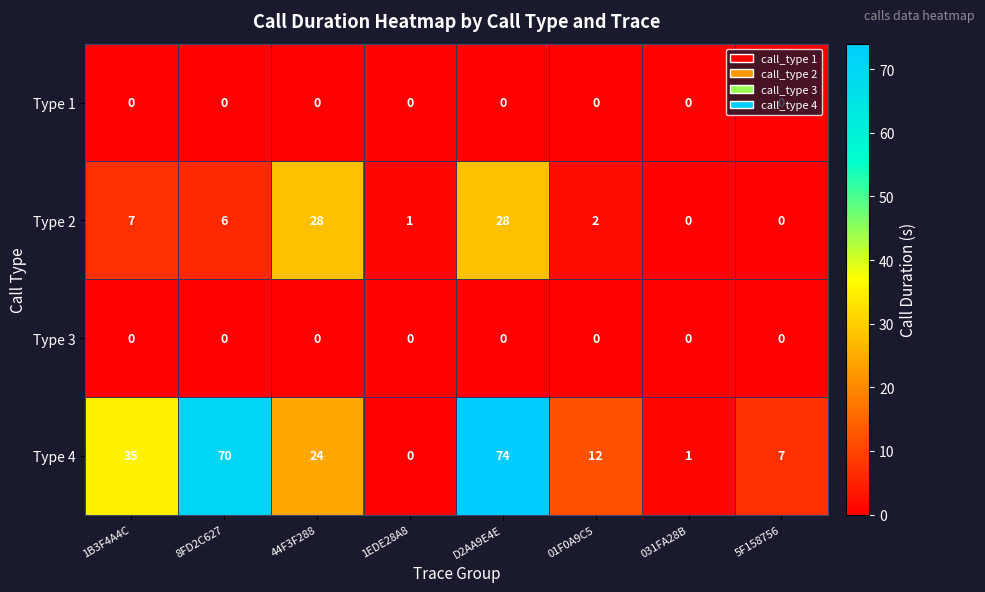

How many series are shown in this chart?

4